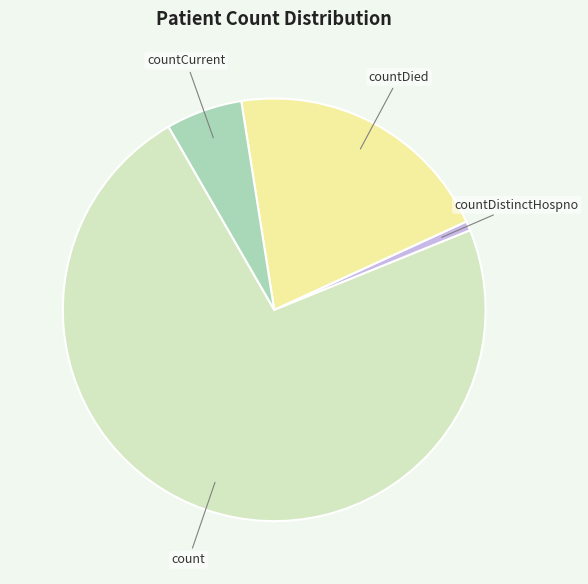

Is there any slice that represents more than half of the pie?

Yes